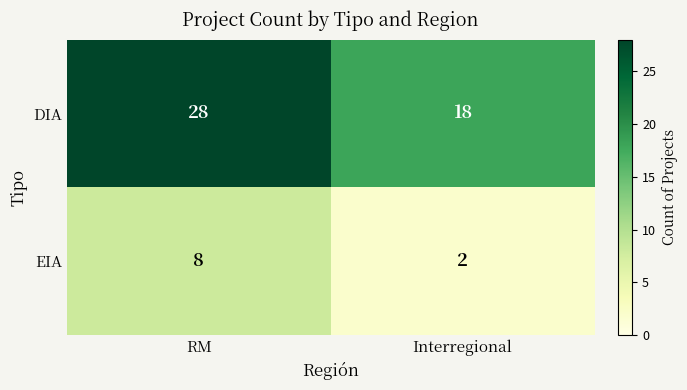

List the series in order of their peak value, highest first.

DIA, EIA